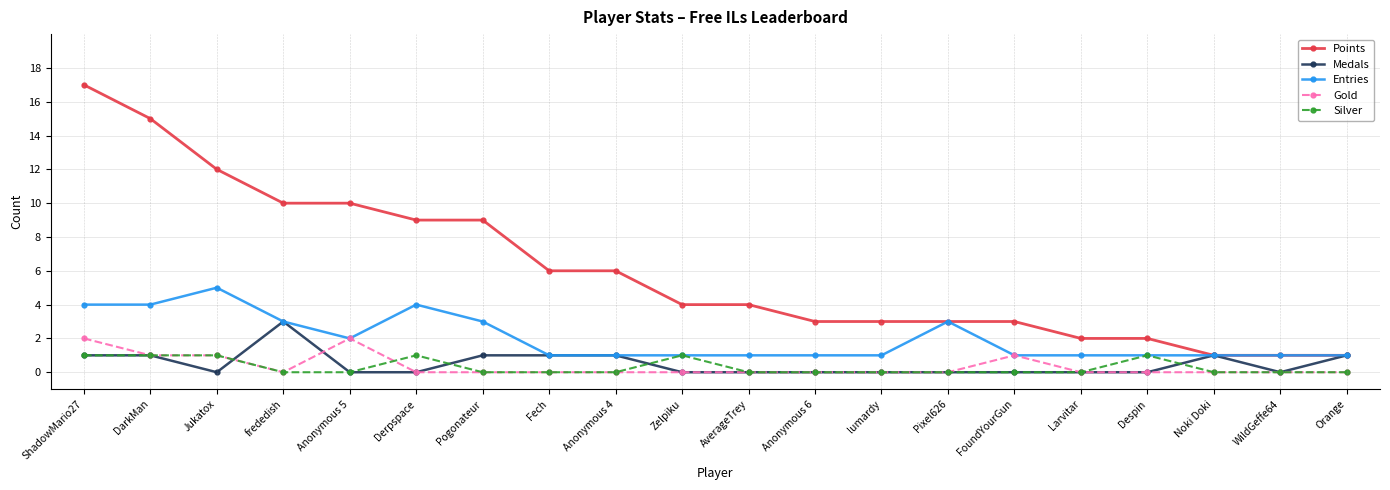

List the series in order of their peak value, lowest first.

Silver, Gold, Medals, Entries, Points